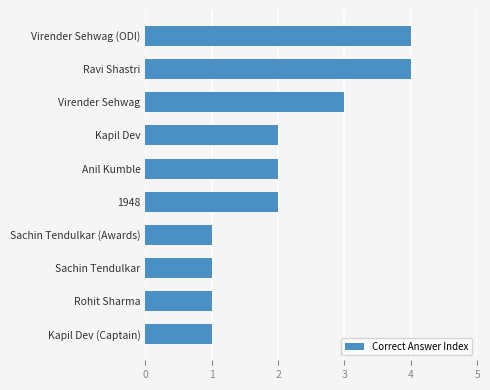

What is the maximum value shown in the chart?

4